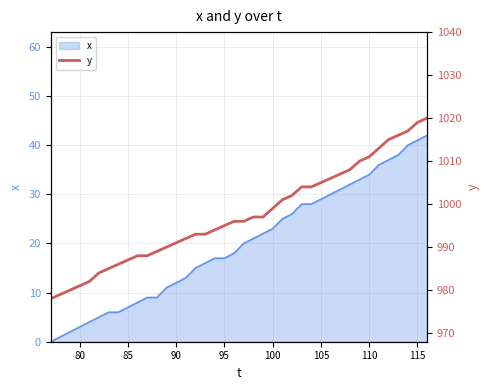

Does the chart display data point markers on the line(s)?

No